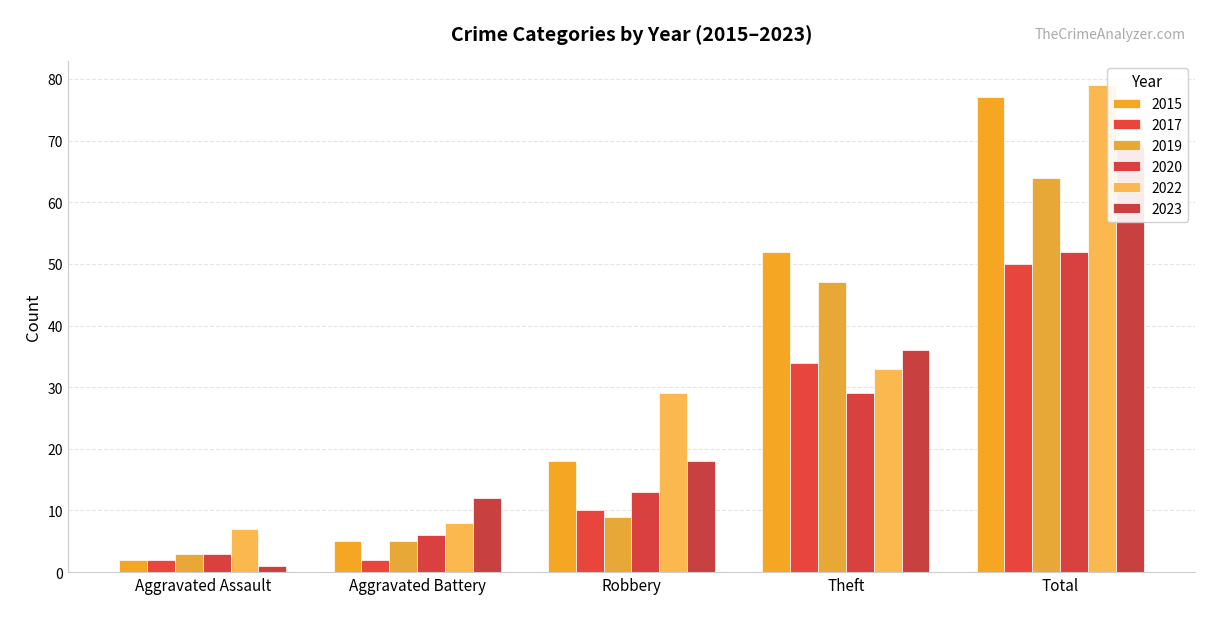

What is the value of the 2017 bar at the 2nd from the left?

2